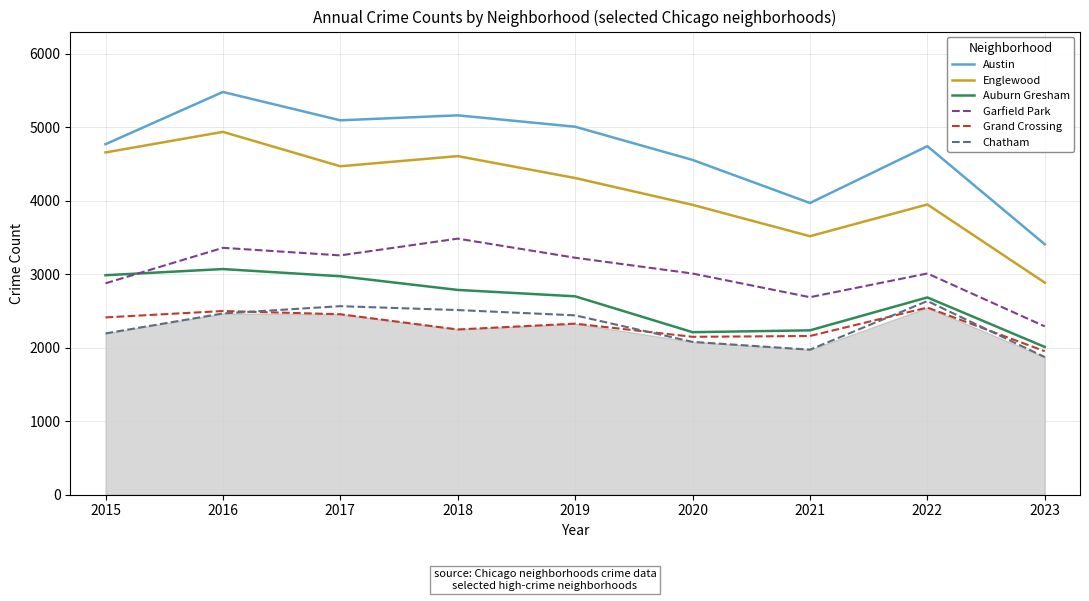

List the series in order of their peak value, highest first.

Austin, Englewood, Garfield Park, Auburn Gresham, Chatham, Grand Crossing